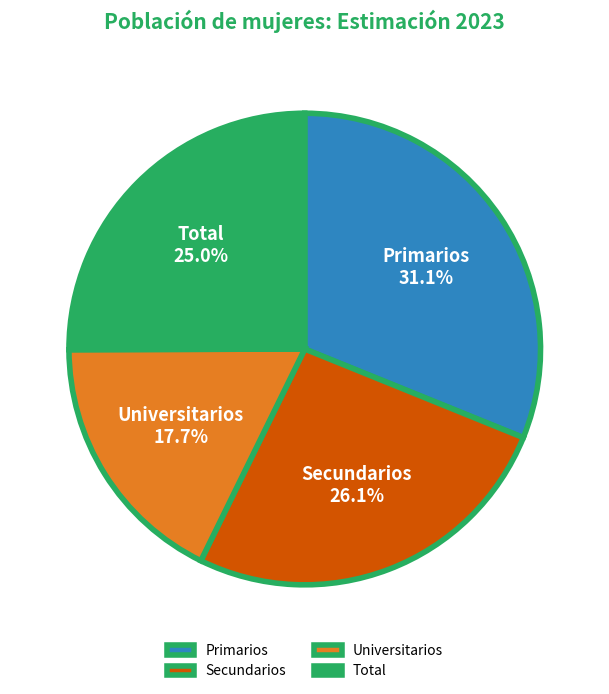

Is Universitarios the majority of the pie?

No